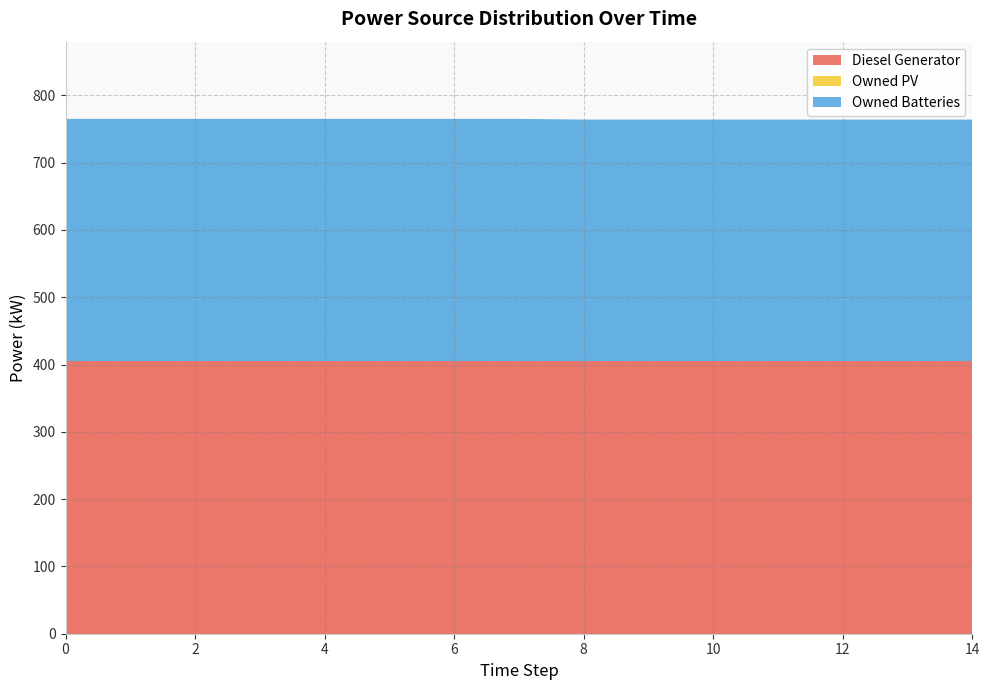

Reading right to left, extract all data points from this chart.

Diesel Generator: 14=405.0	13=405.0	12=405.0	11=405.0	10=405.0	9=405.0	8=405.0	7=405.0	6=405.0	5=405.0	4=405.0	3=405.0	2=405.0	1=405.0	0=405.0
Owned PV: 14=0.0	13=0.0	12=0.0	11=0.0	10=0.0	9=0.0	8=0.0	7=0.0	6=0.0	5=0.0	4=0.0	3=0.0	2=0.0	1=0.0	0=0.0
Owned Batteries: 14=359.0	13=359.0	12=359.0	11=359.0	10=359.0	9=359.0	8=359.0	7=360.0	6=360.0	5=360.0	4=360.0	3=360.0	2=360.0	1=360.0	0=360.0